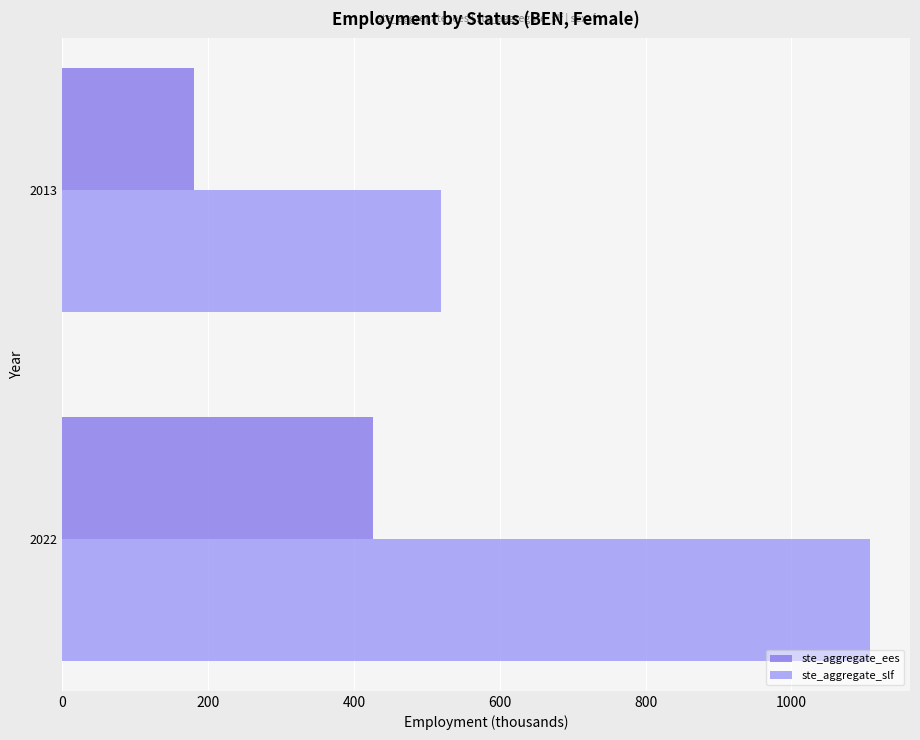

How many series are shown in this chart?

2